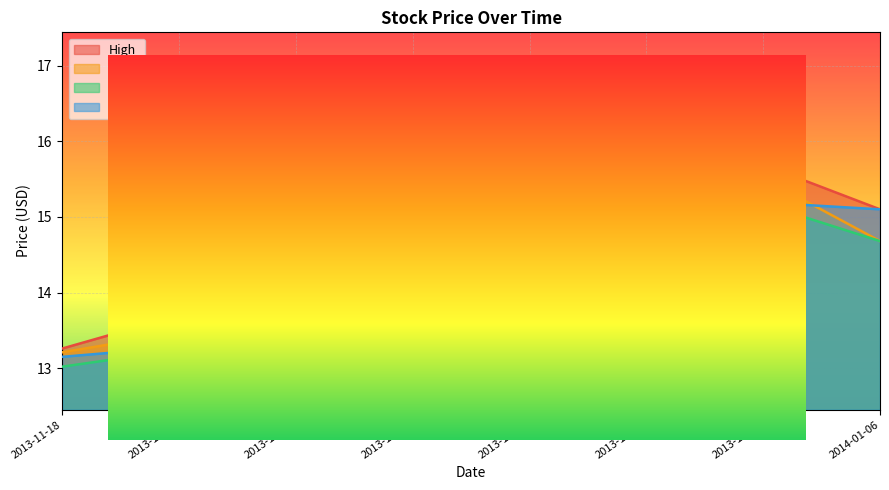

What is the difference between the highest and lowest values at 2013-11-25?

0.5